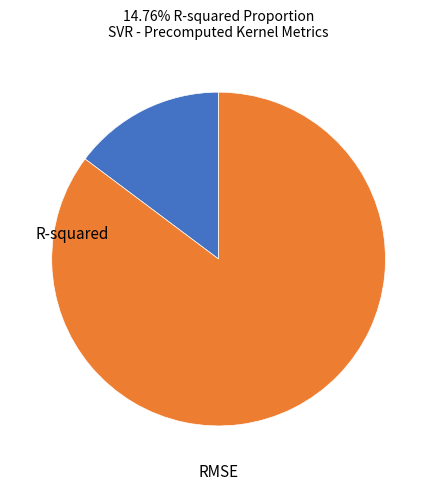

Does any single category account for the majority?

Yes